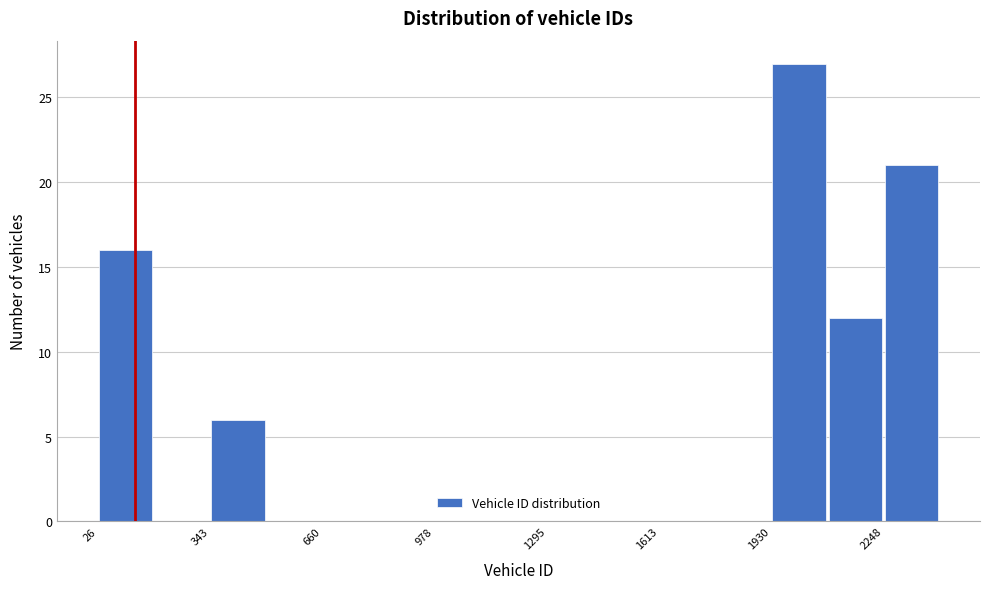

Around what value on the x-axis is the tallest bar? Give the approximate position of its centre, as read against the axis.

2000